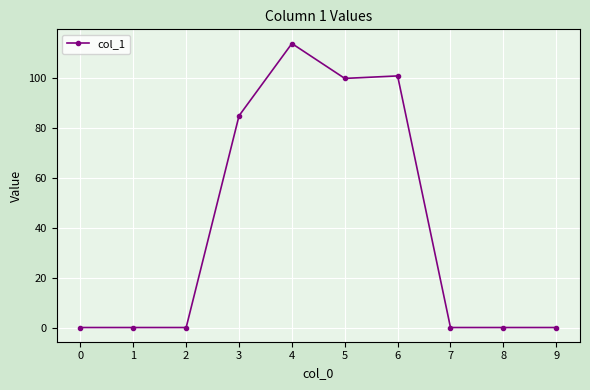

True or false: the data shows 66 at 6.

False